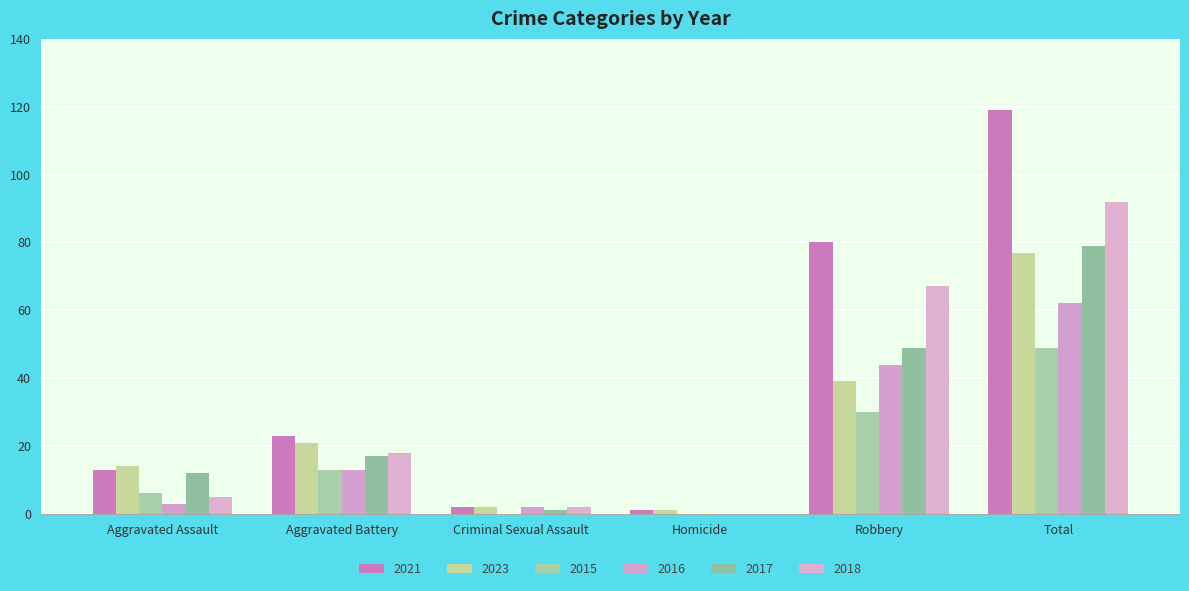

List the labels in order of 2021 value, smallest first.

Homicide, Criminal Sexual Assault, Aggravated Assault, Aggravated Battery, Robbery, Total